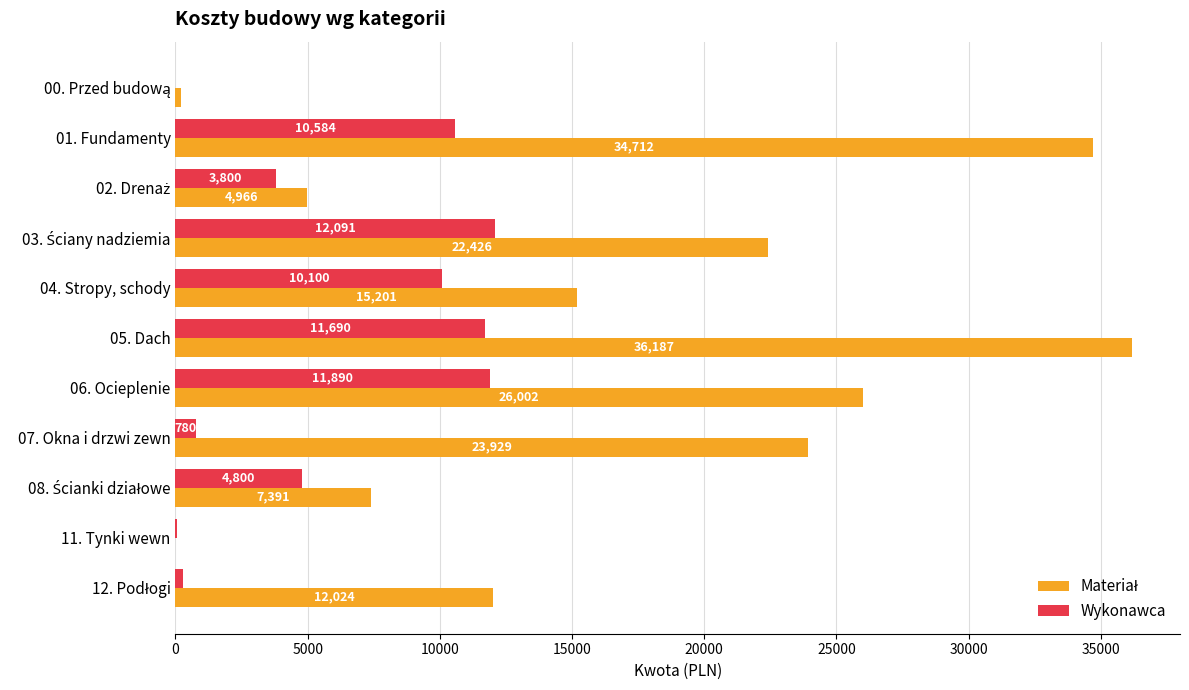

At which category is the sum across all series the highest?

05. Dach